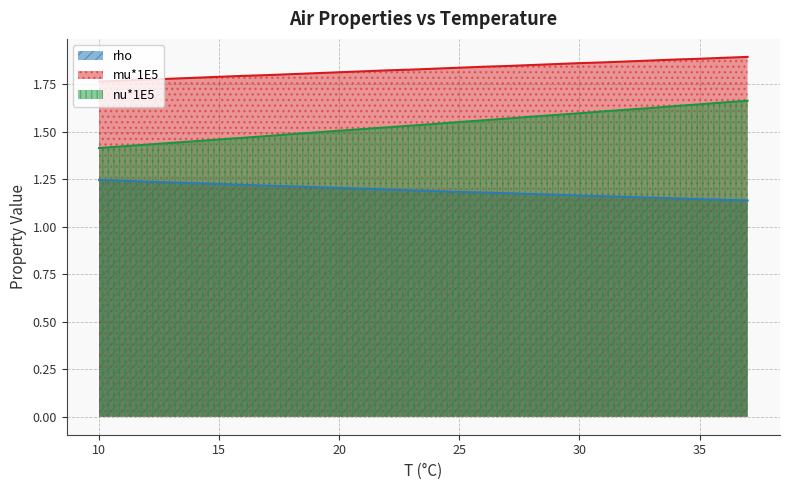

Does the chart display data point markers on the line(s)?

No